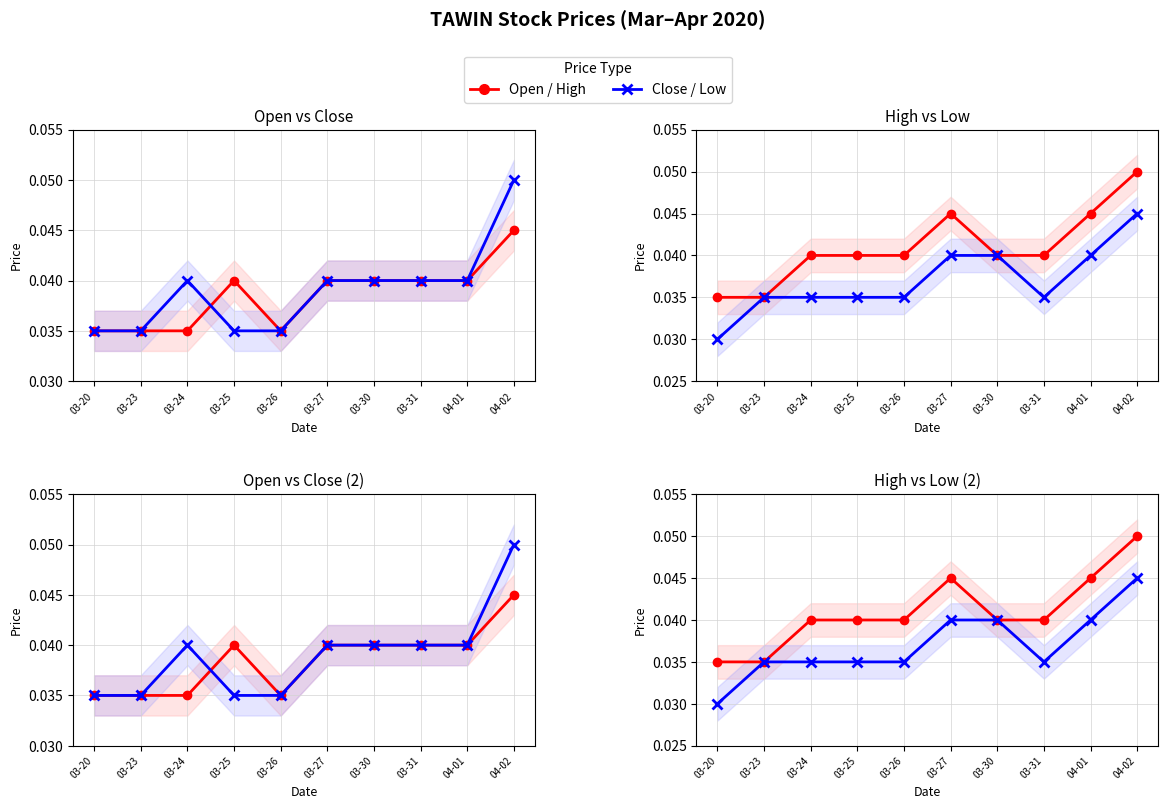

Does the chart have visible grid lines?

Yes